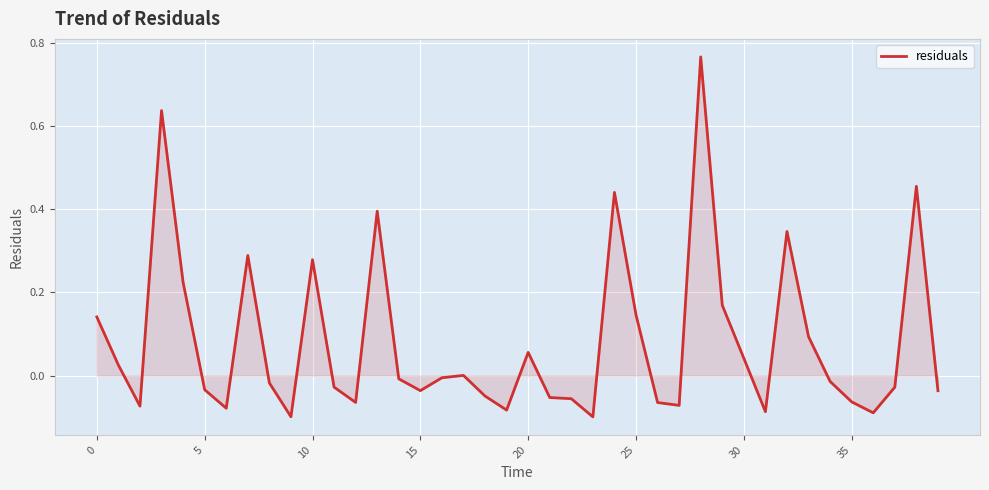

Does the chart display data point markers on the line(s)?

No